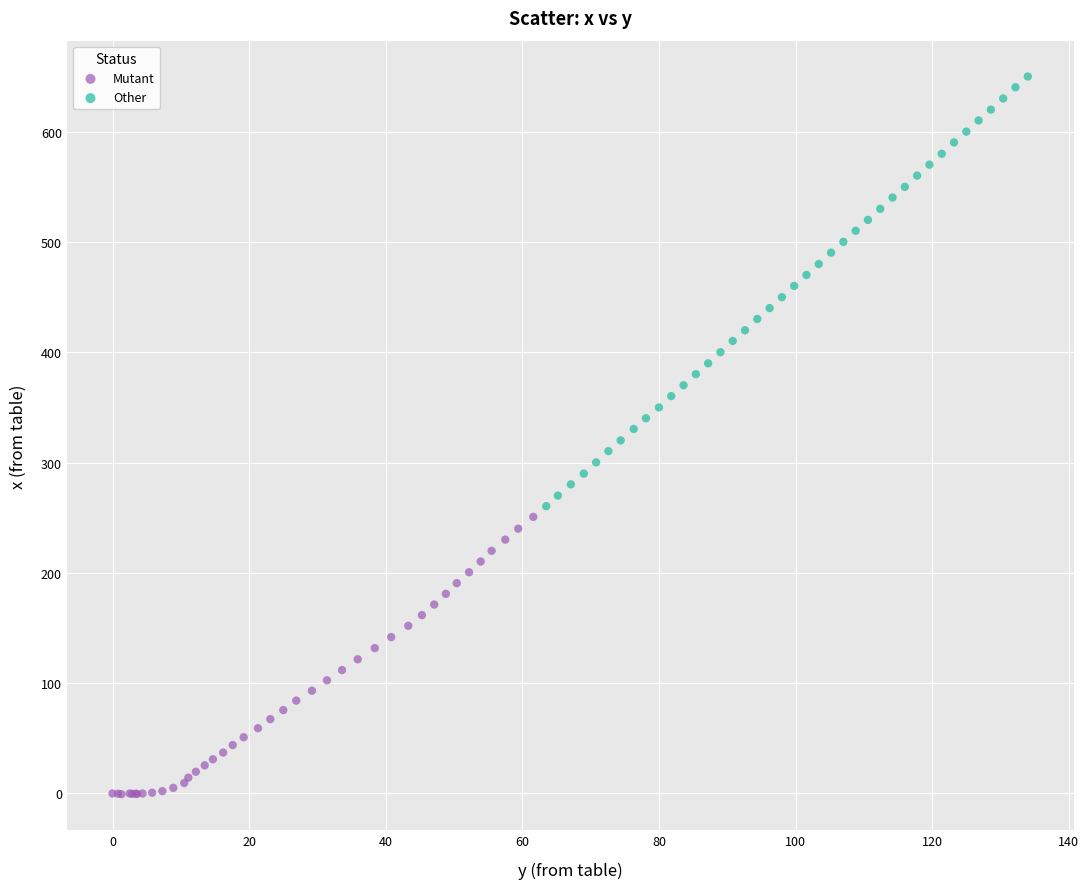

Which series contains the lowest Y value?

Mutant